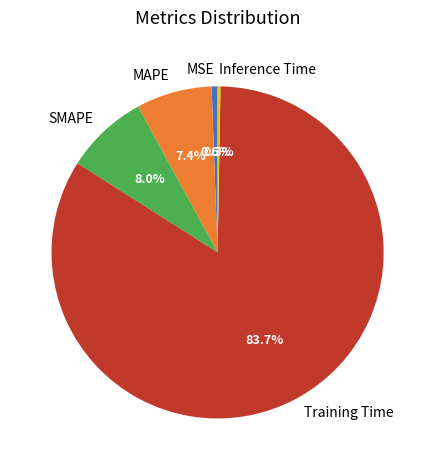

How many slices are in this pie chart?

5